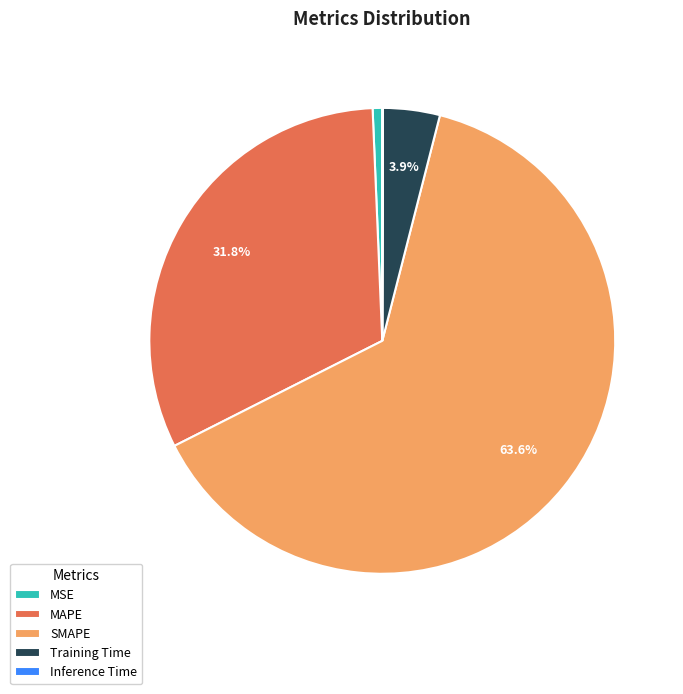

To the nearest percent, what is the combined percentage of MAPE and SMAPE?

95%